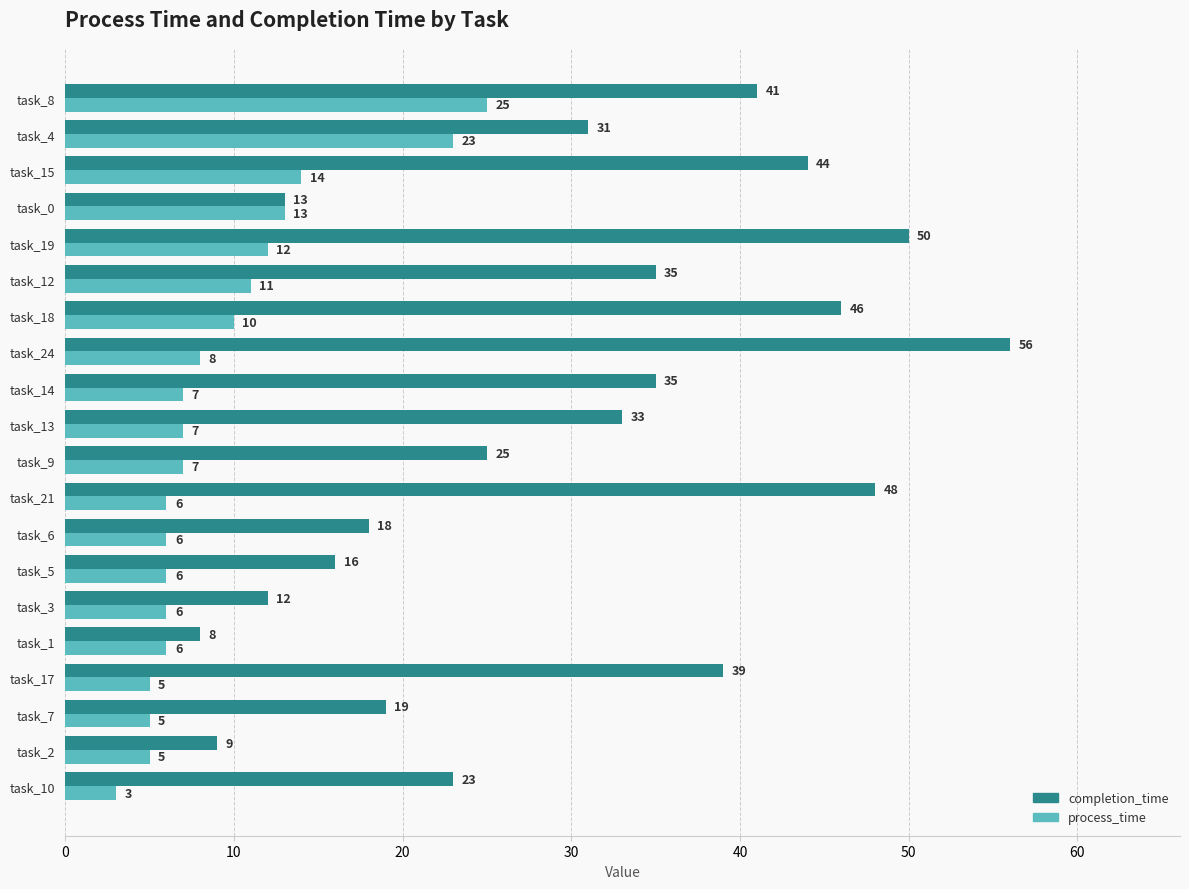

Which series has the largest range (max minus min)?

completion_time